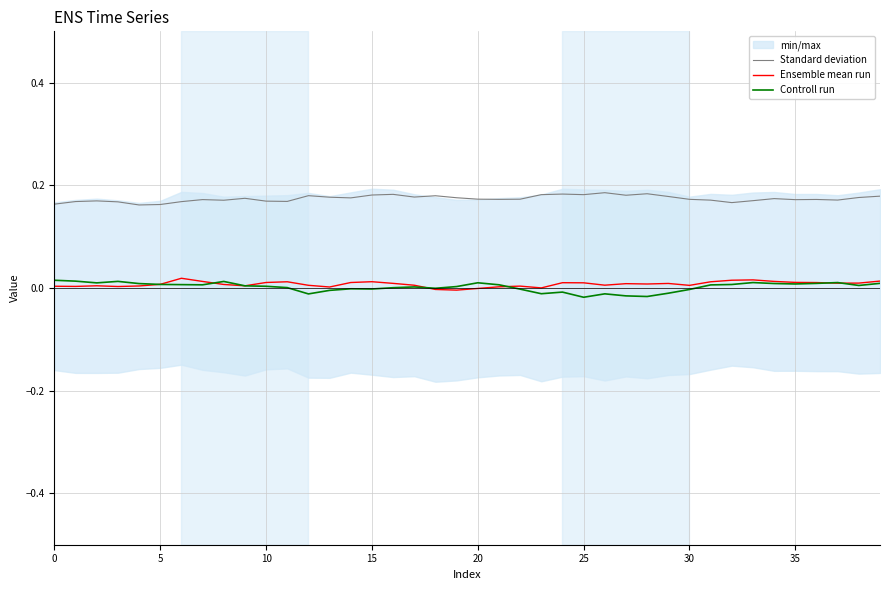

True or false: Standard deviation and Ensemble mean run cross at least once.

False